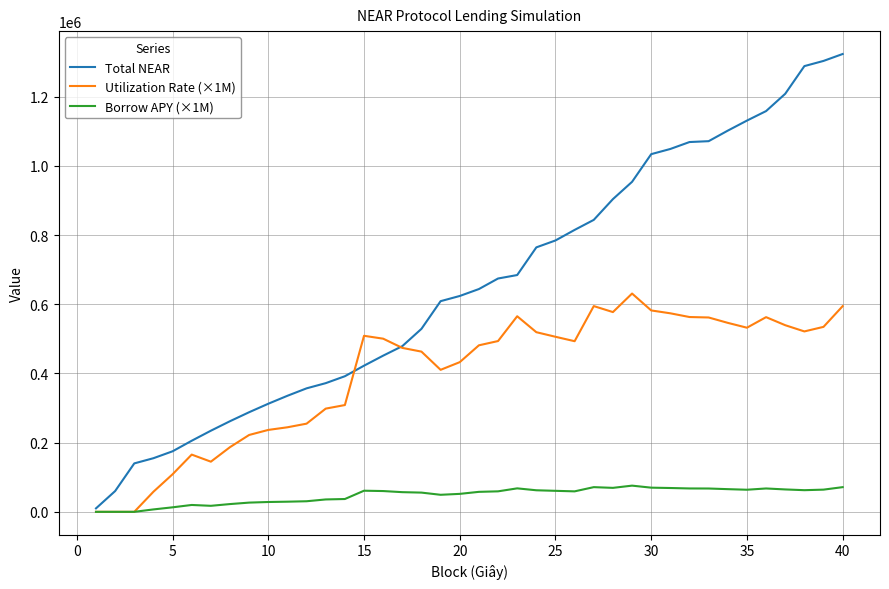

Does the chart display data point markers on the line(s)?

No